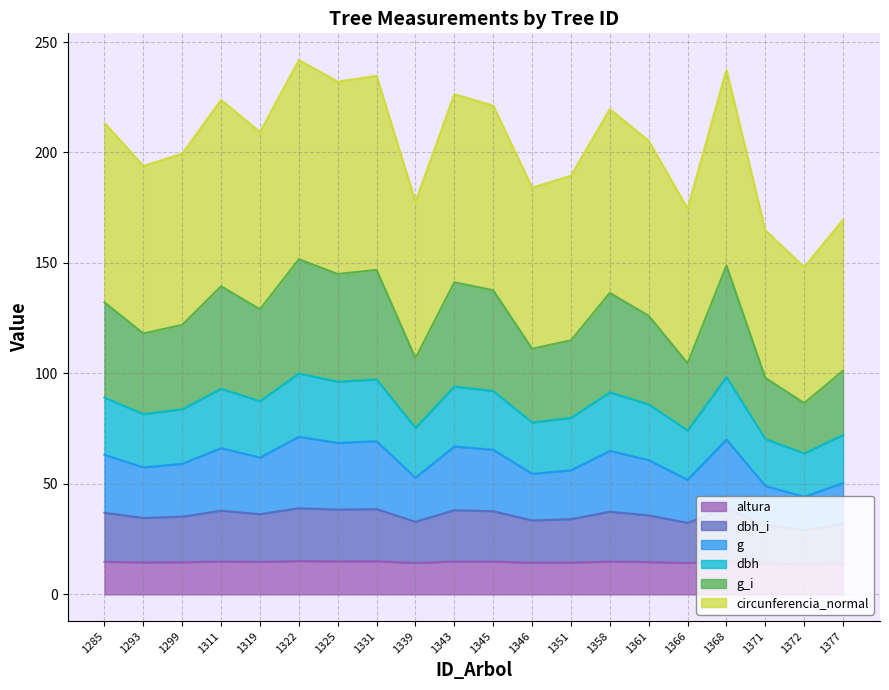

What is the lowest value of the altura series?

13.7